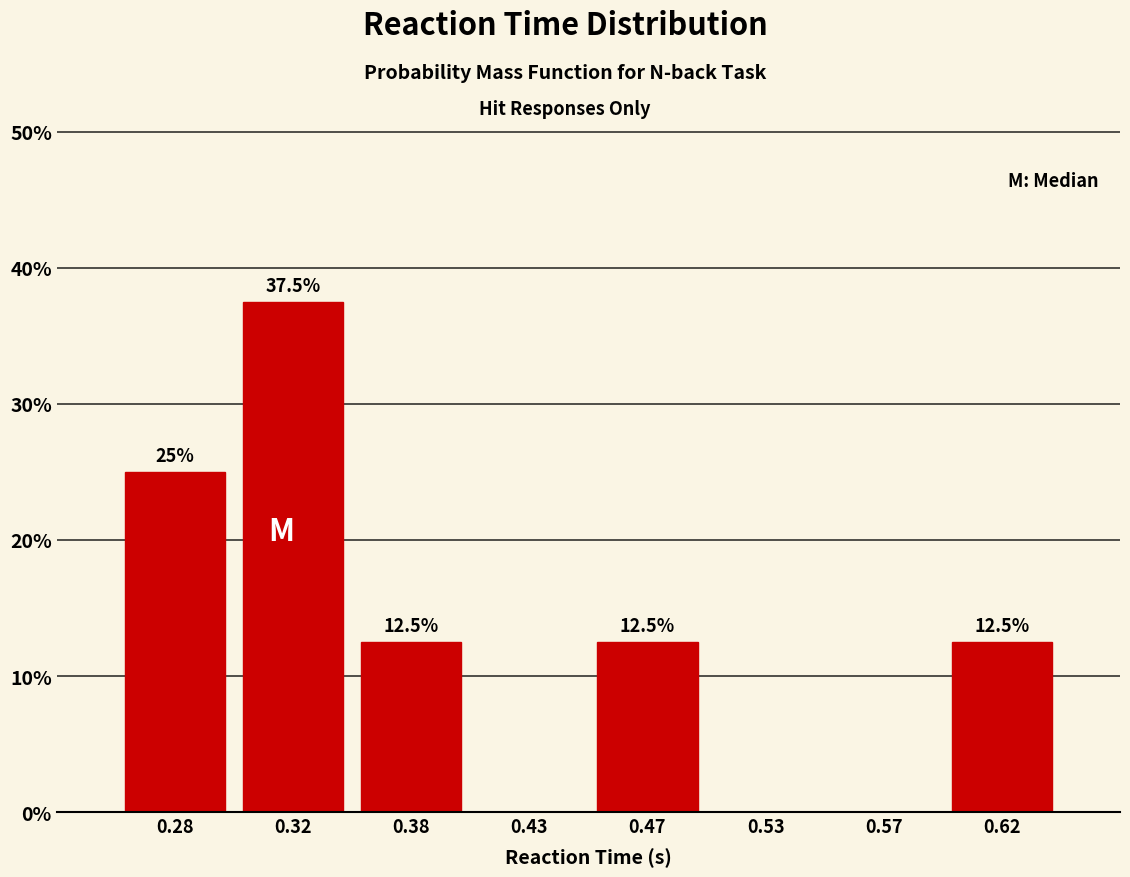

Are the bars horizontal?

No